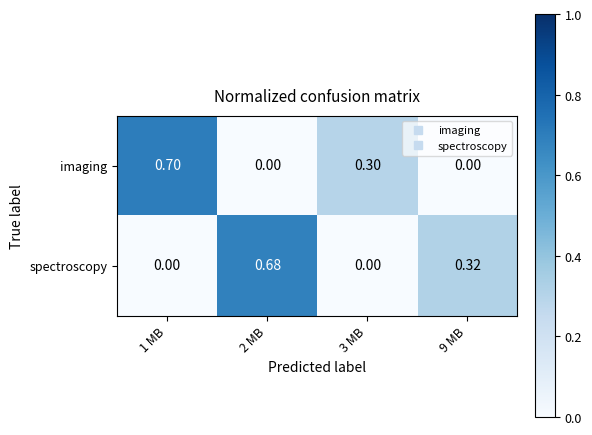

Count the number of data series in this chart.

2